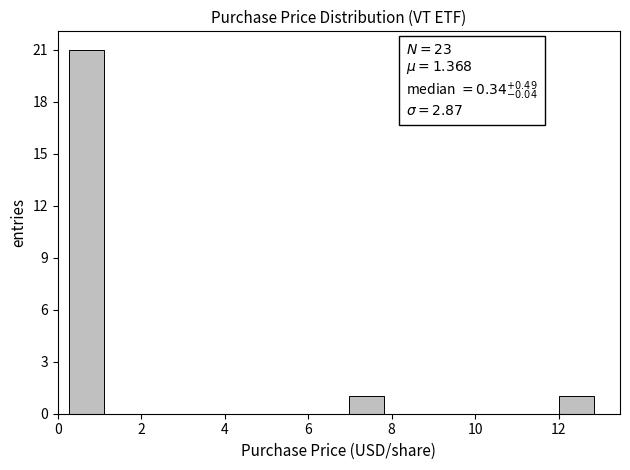

Which range on the x-axis has the tallest bar?

0.2 to 1.2